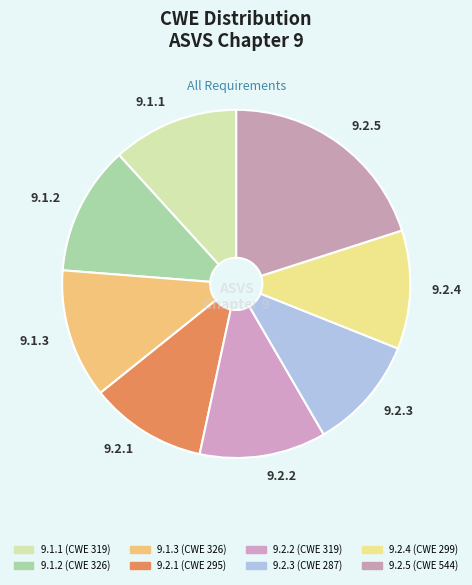

Does 9.2.3 account for over 50% of the chart?

No